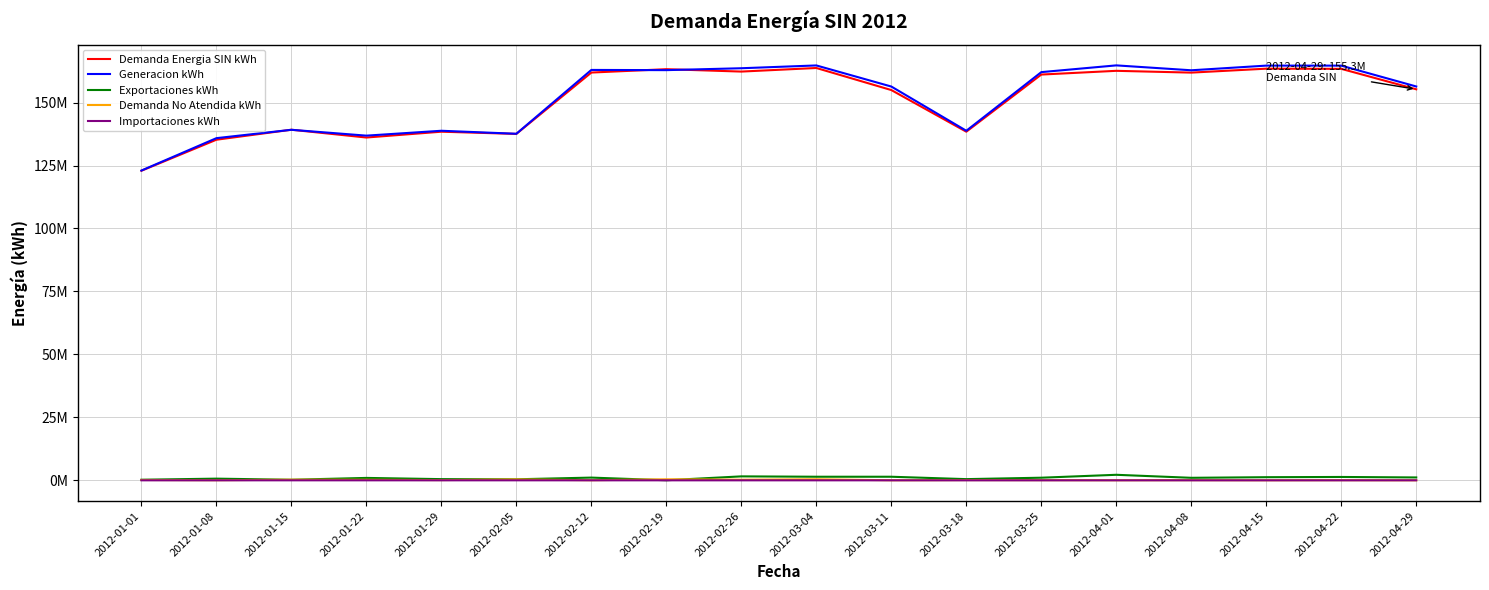

What is the total value across all series at 2012-04-08?

325767280.6